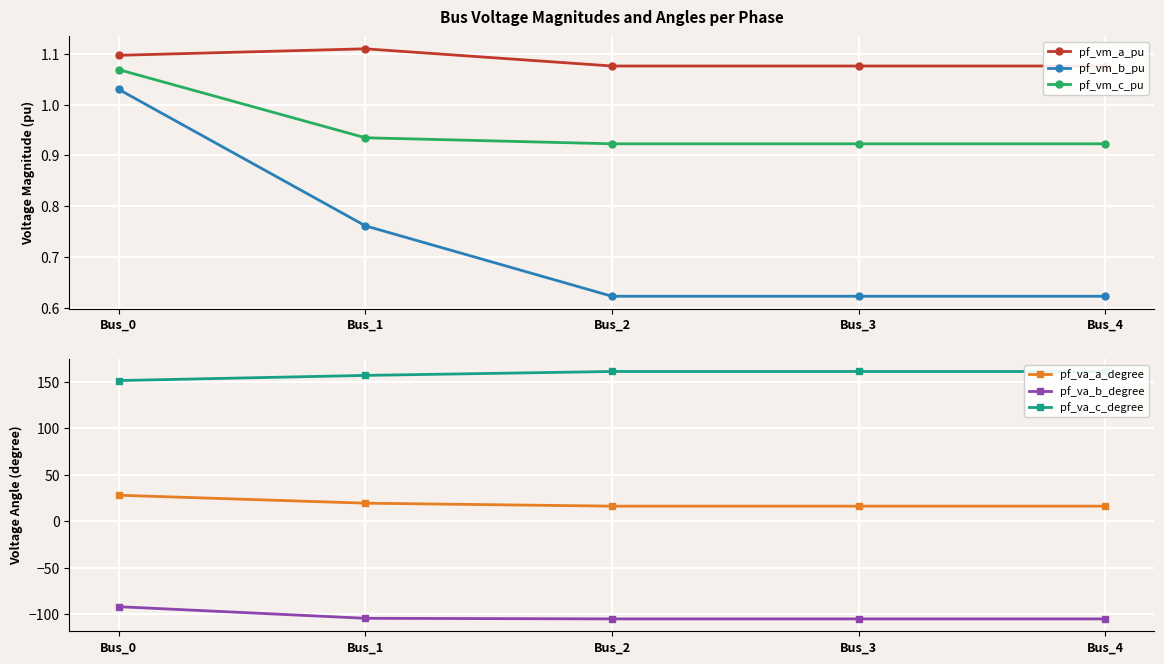

True or false: pf_va_b_degree has a value of -164.5 at Bus_4.

False